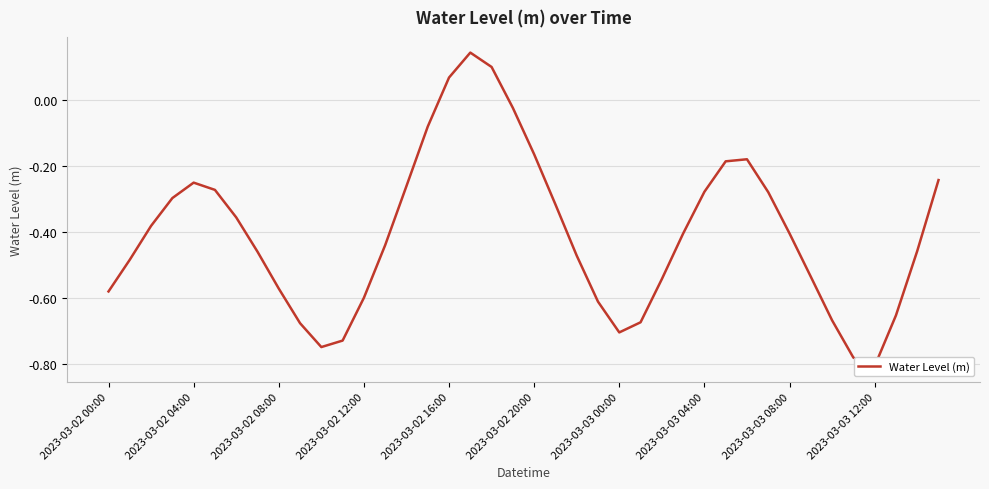

At which category does the chart reach its peak across all series?

17